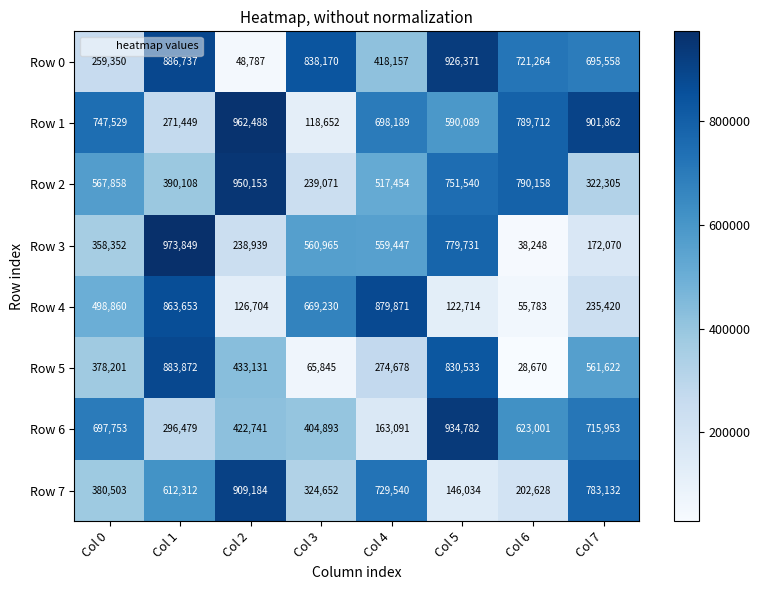

True or false: Row 4 has a value of 44034 at Col 2.

False